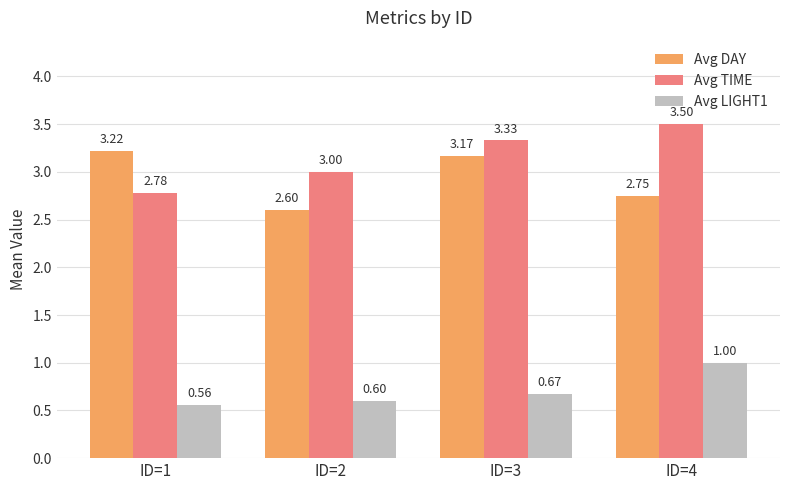

The value of Avg DAY at ID=2 is 1.5. True or false?

False